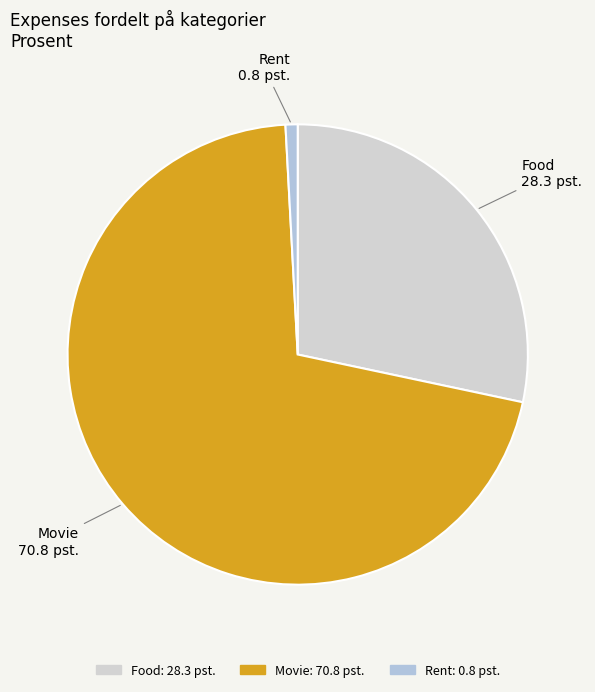

Count the number of slices in the pie.

3